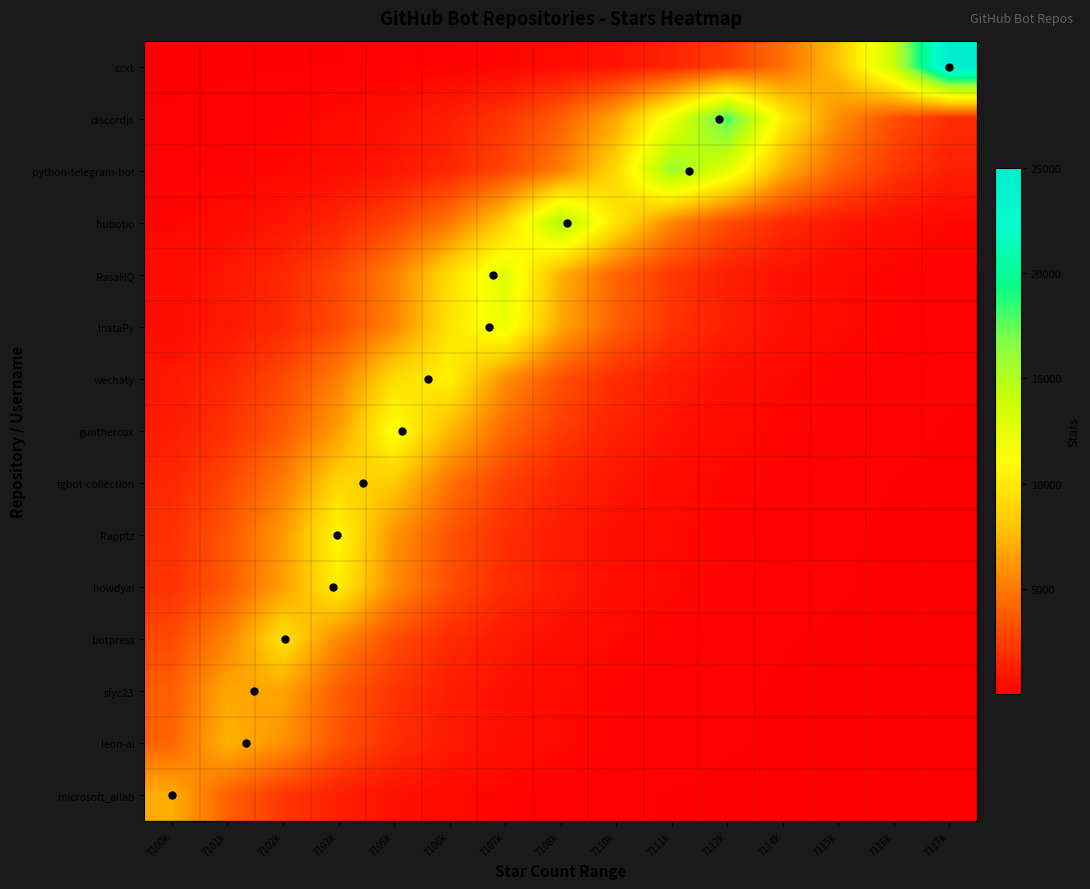

What is the difference between the highest and lowest values at 7103k?

10680.8